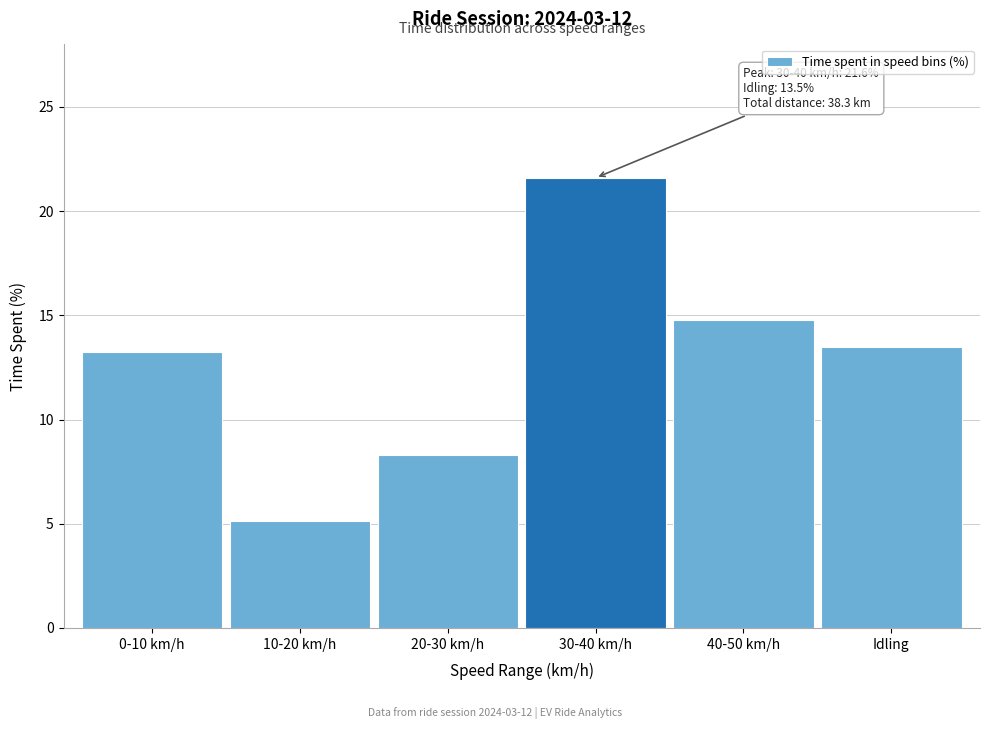

Reading left to right, what are all the values shown in this chart?

13.3	5.1	8.3	21.6	14.8	13.5